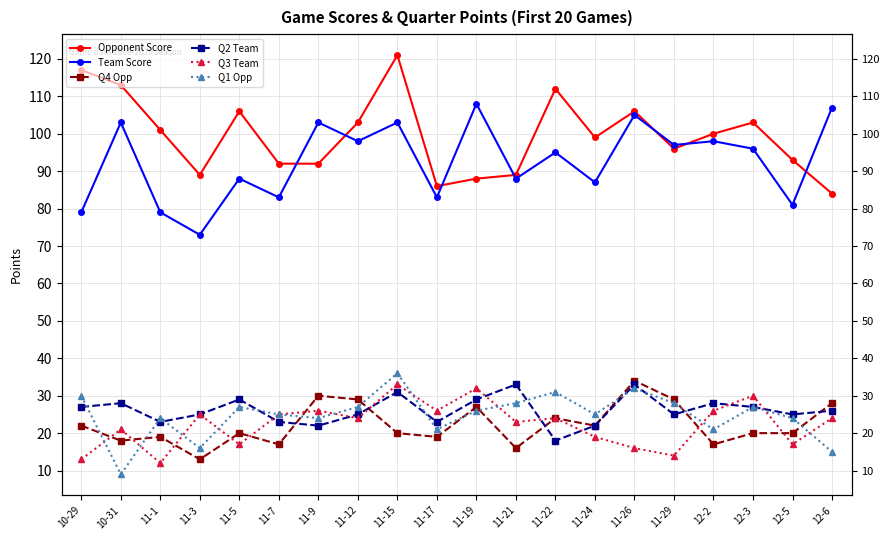

At how many categories does at least one series exceed 9?

20